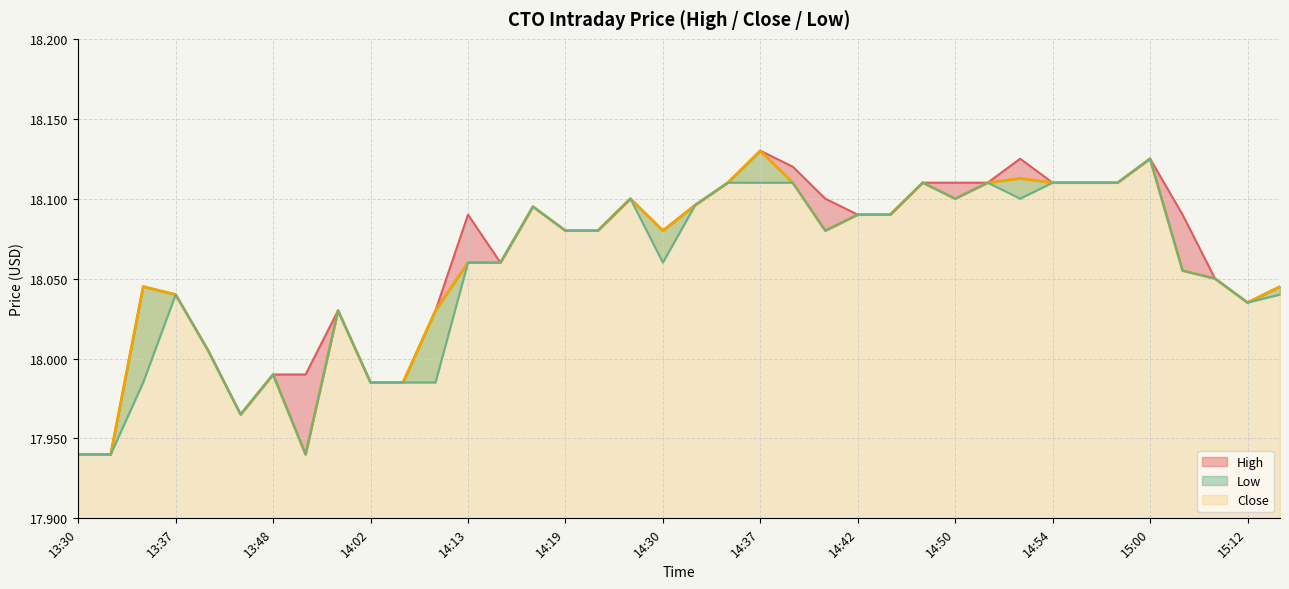

Which has a higher value, 14:17 or 15:11?

14:17